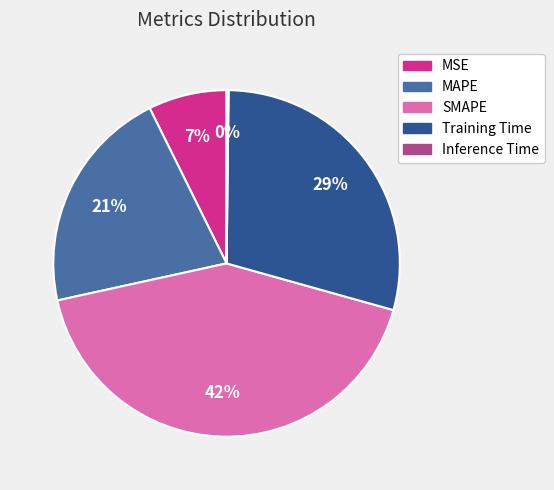

The SMAPE slice represents 42% of the pie. True or false?

True